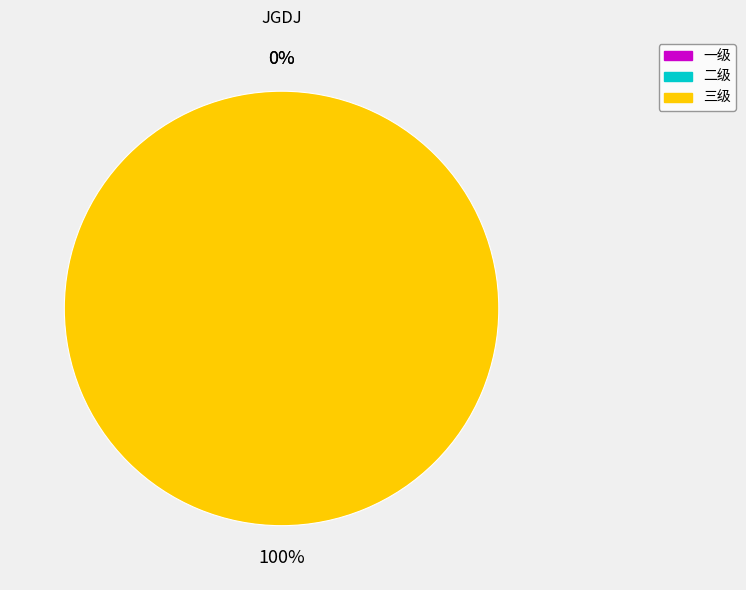

How many segments does this pie chart have?

3